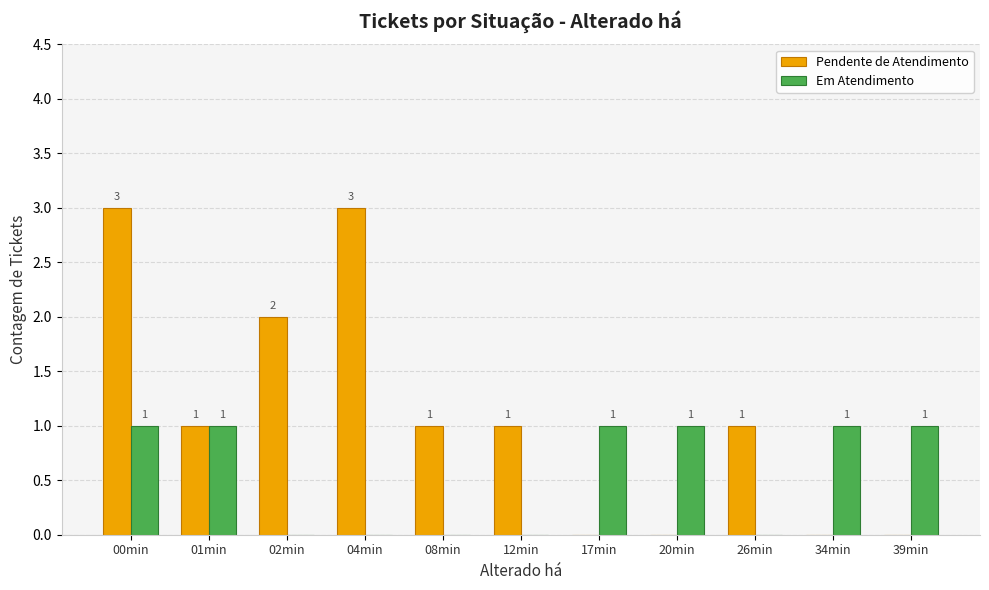

Reading left to right, what are all the values shown in this chart?

Pendente de Atendimento: 3	1	2	3	1	1	0	0	1	0	0
Em Atendimento: 1	1	0	0	0	0	1	1	0	1	1